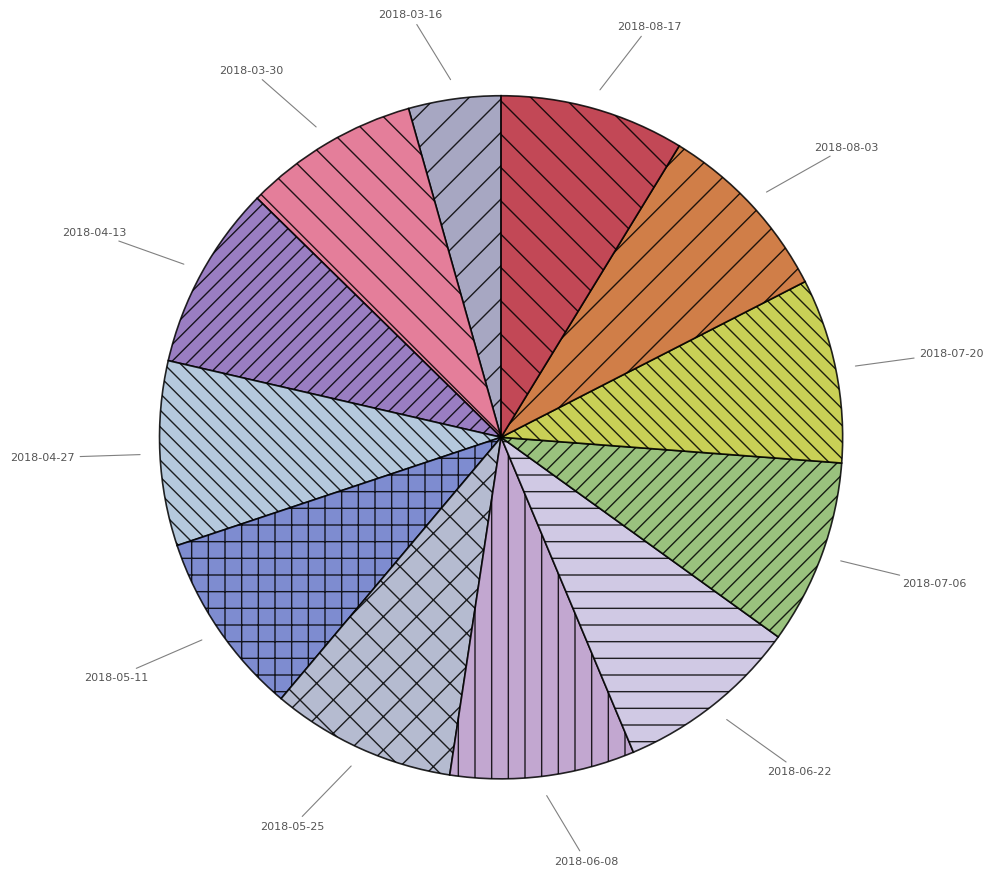

Is there a majority slice in this chart?

No